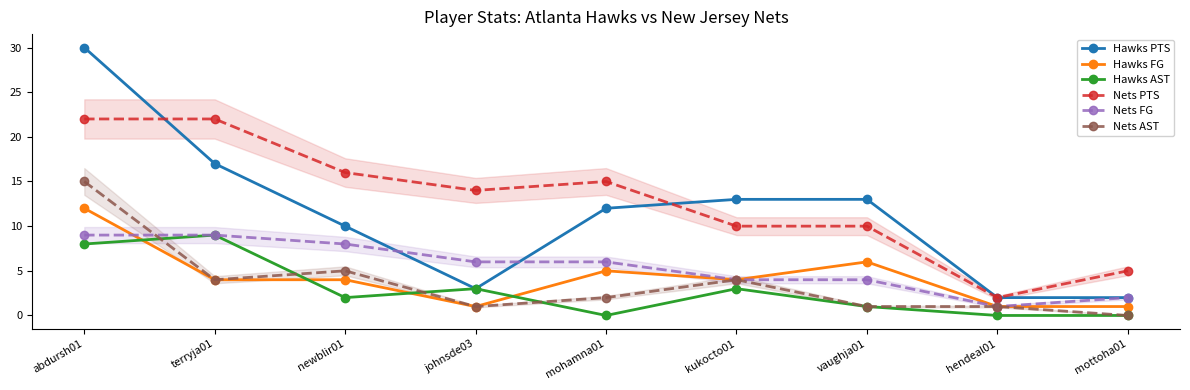

Is the value of Nets FG at mottoha01 greater than the value of Nets AST at newblir01?

No